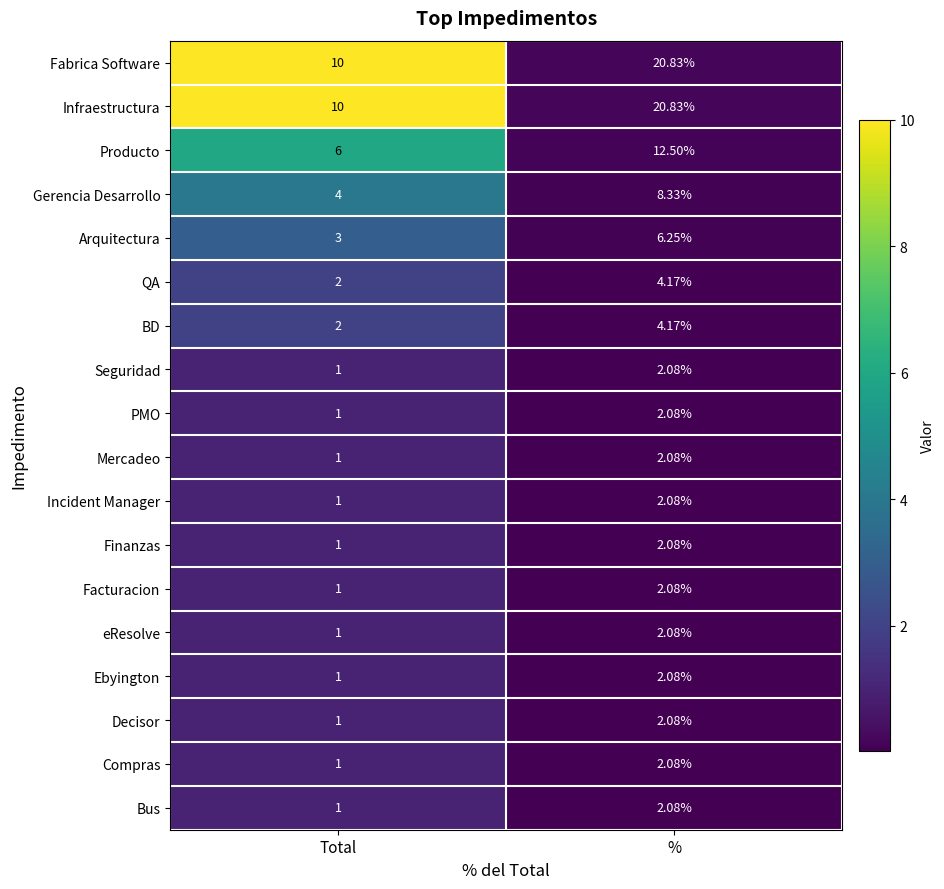

At which label is Mercadeo closest to 1?

Total